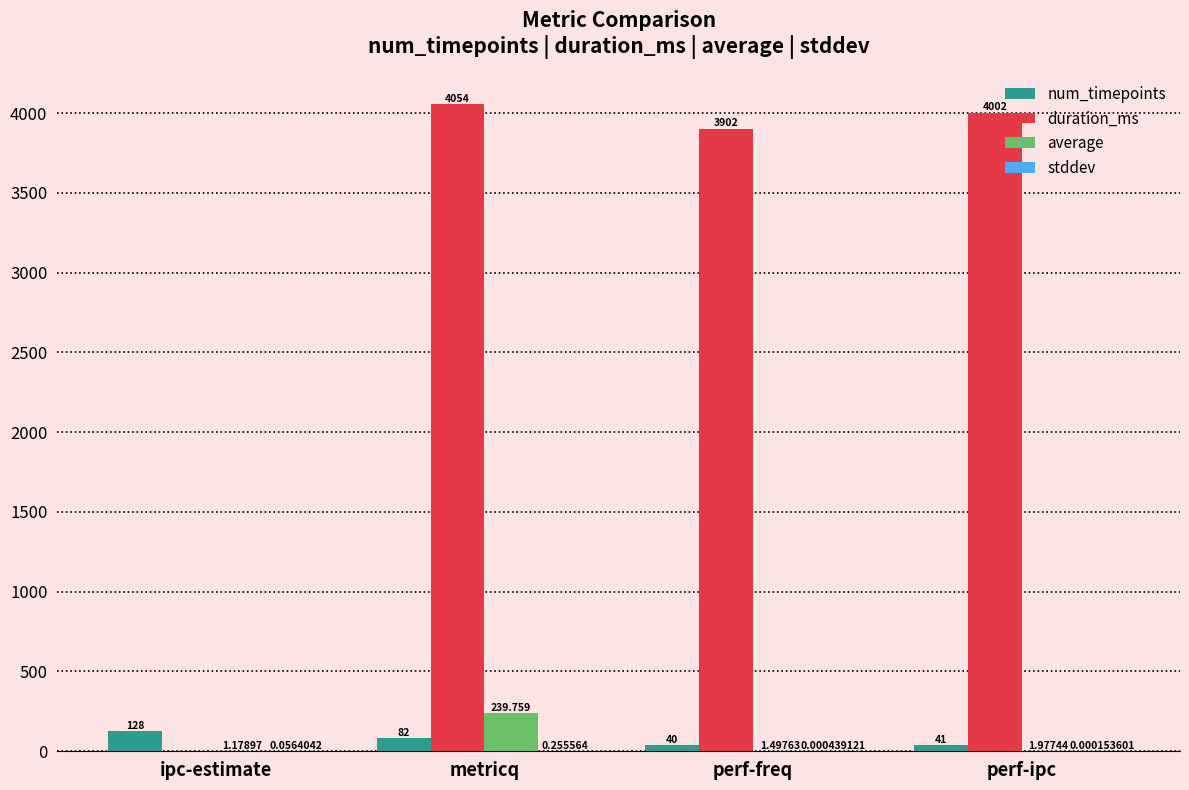

The average series shows 239.8 at metricq. True or false?

True